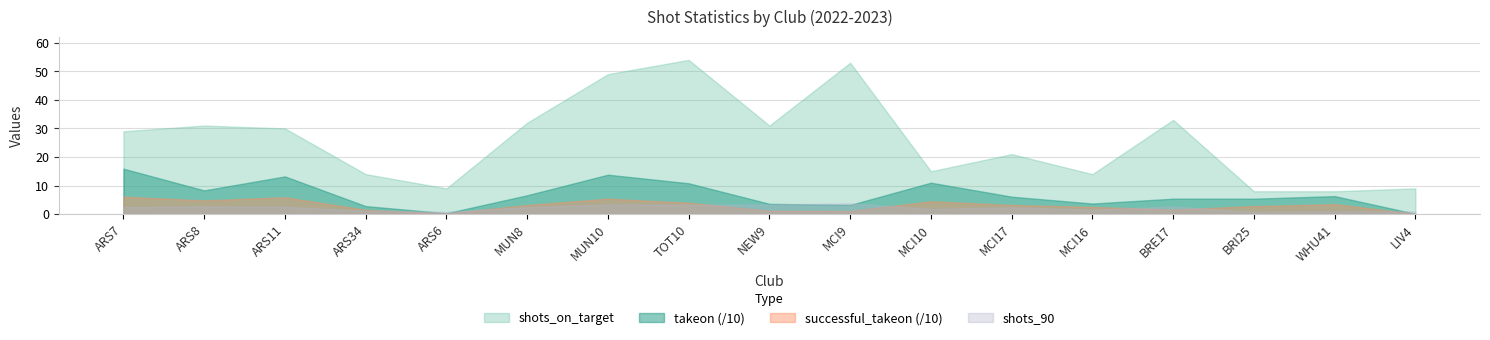

At which label does shots_on_target reach its minimum?

BRI25